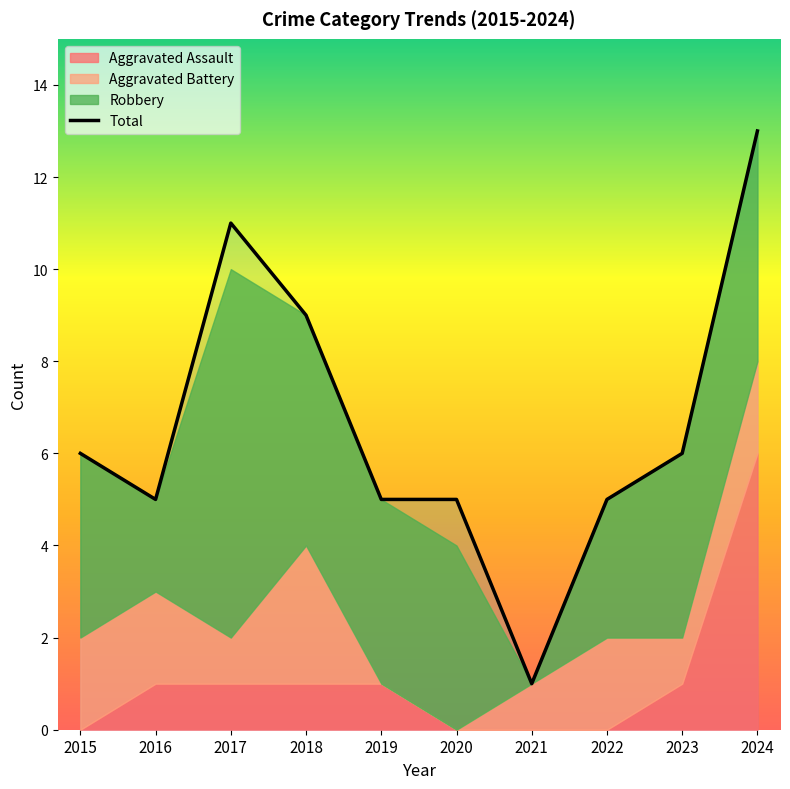

Rank the series at 2015 from highest to lowest value.

Total, Robbery, Aggravated Battery, Aggravated Assault